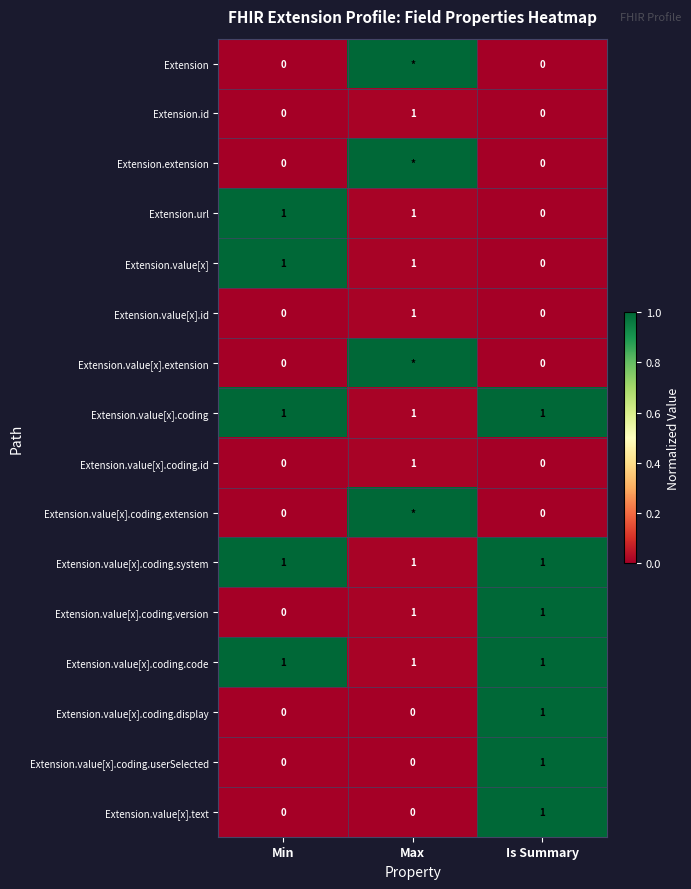

The Extension.value[x] series shows 2 at Max. True or false?

False